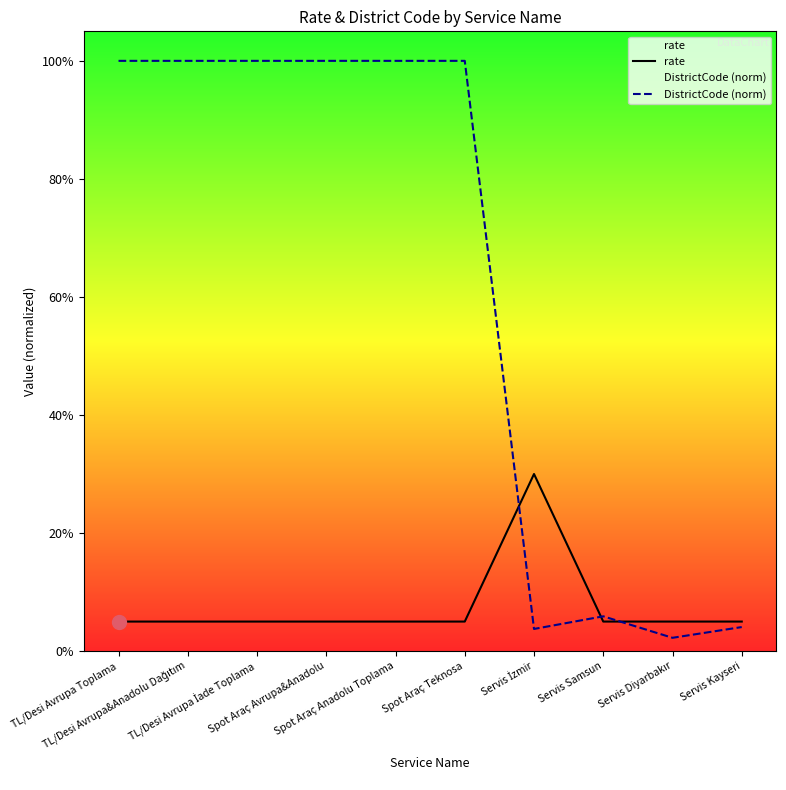

At how many categories does at least one series exceed 0?

10